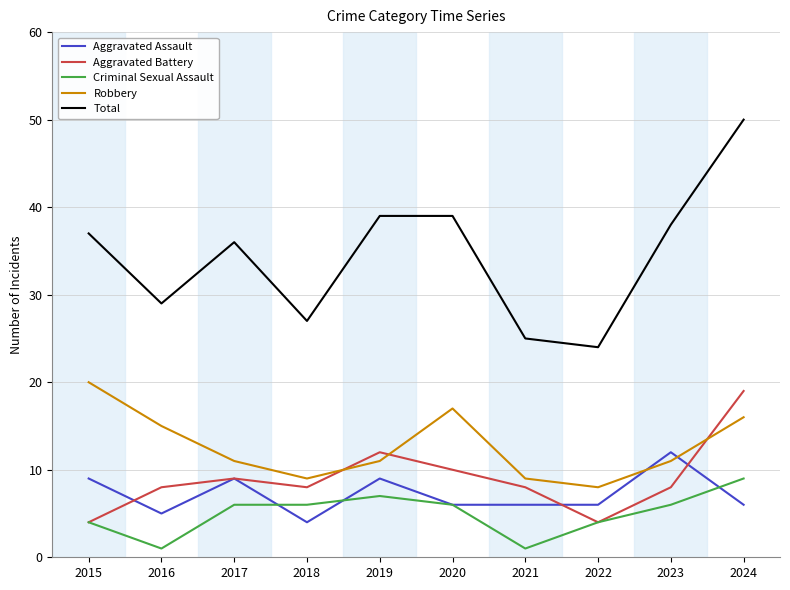

What value does the Criminal Sexual Assault series have at 2024?

9